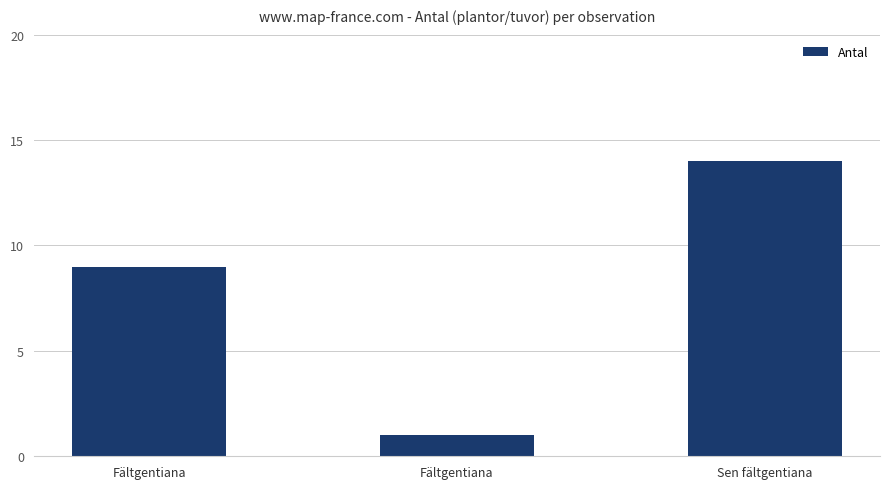

Reading right to left, transcribe all the data shown in this chart.

14	1	9